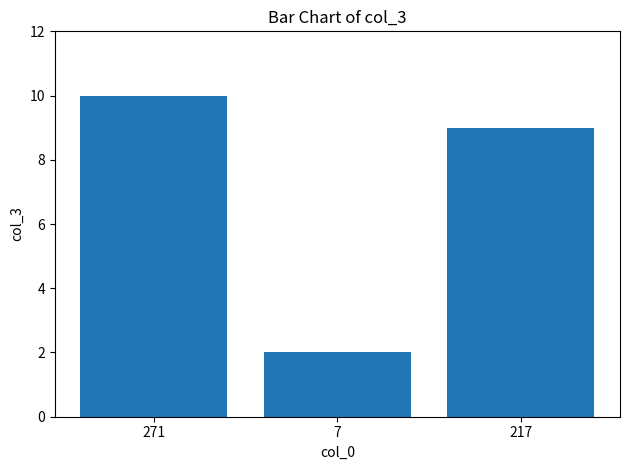

What is the difference between the maximum and second lowest values?

1